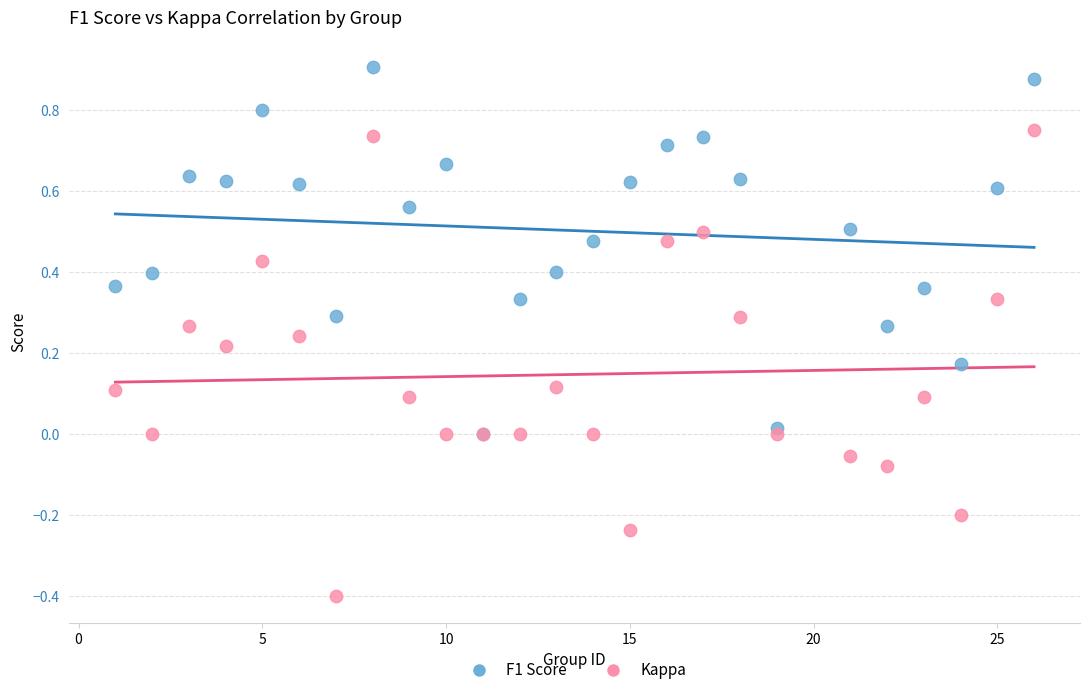

What are all the series names shown in the legend?

F1 Score, Kappa